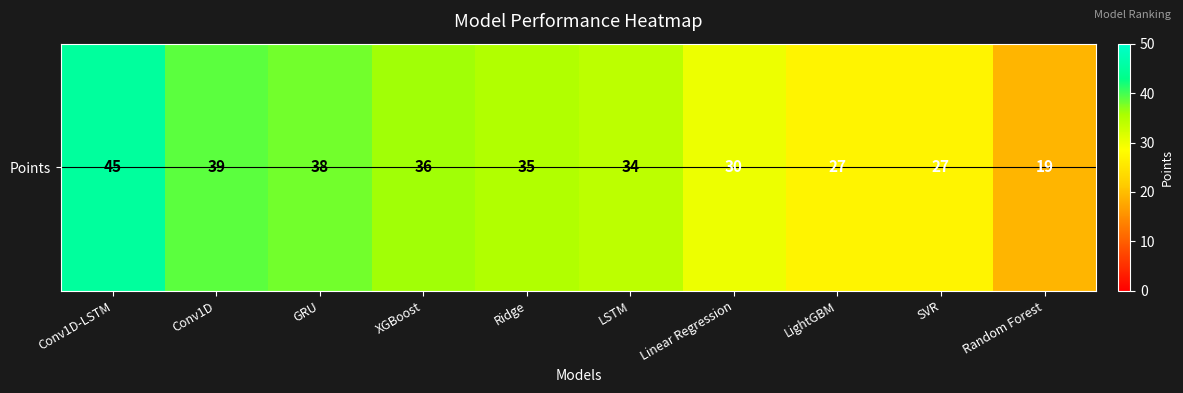

What is the minimum value shown in the chart?

19